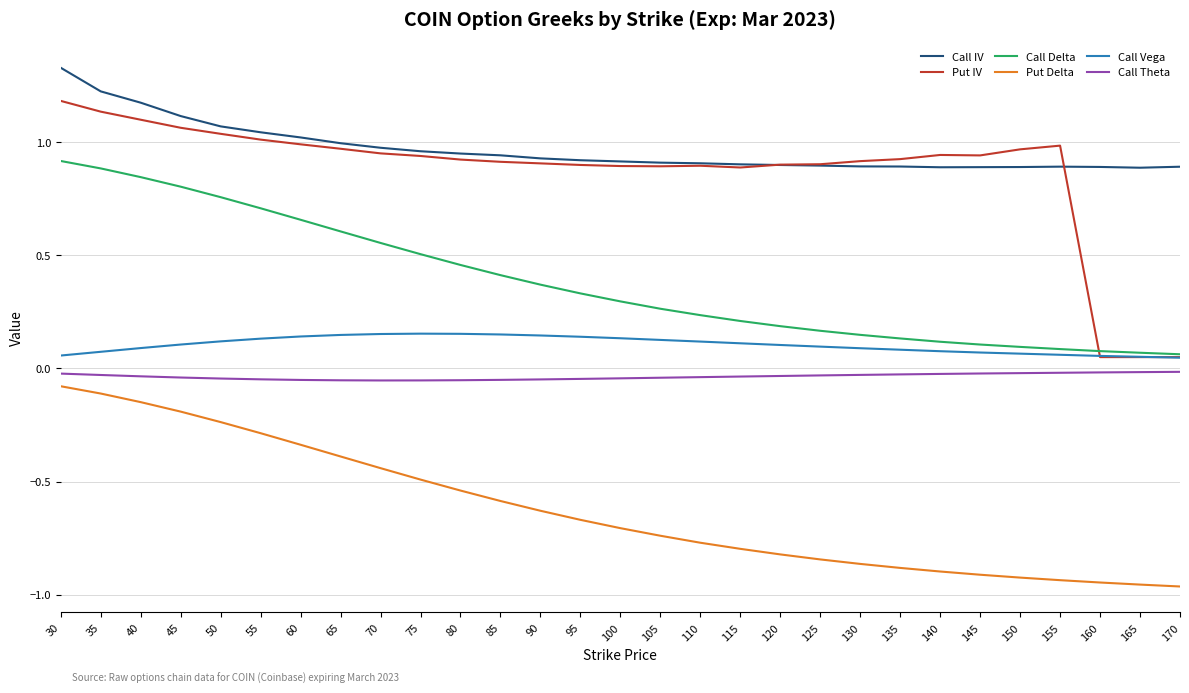

Is it true that Call Theta equals -0.0 at 55?

True